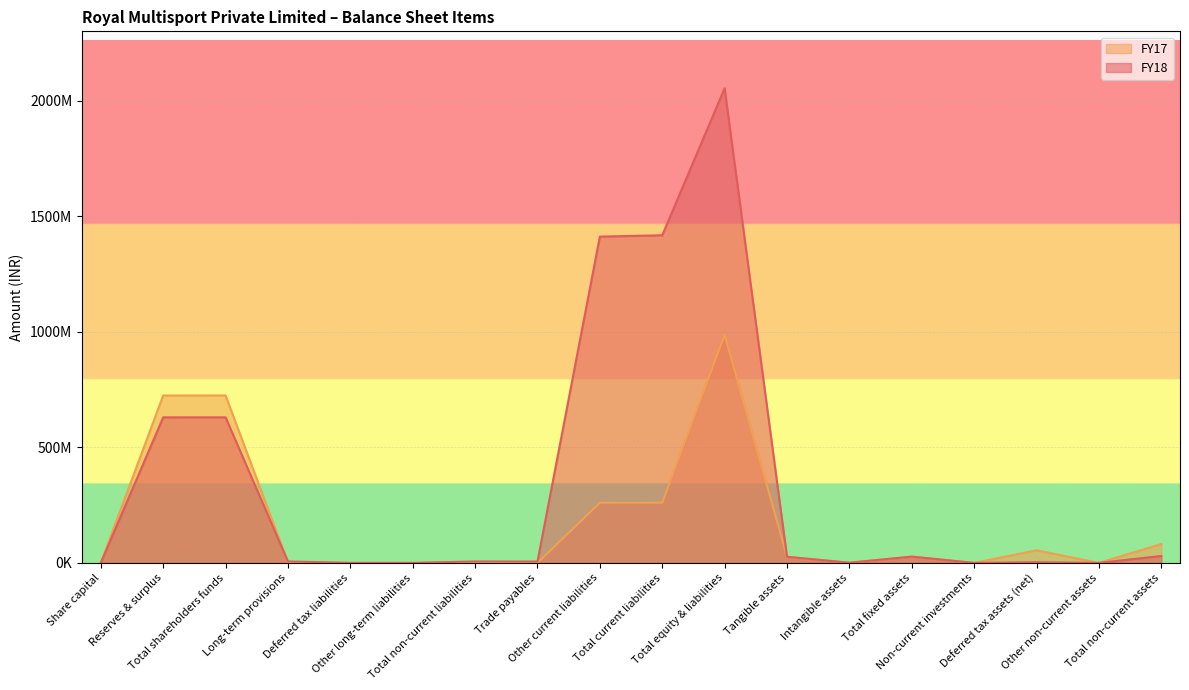

How many data points does each series have?

18